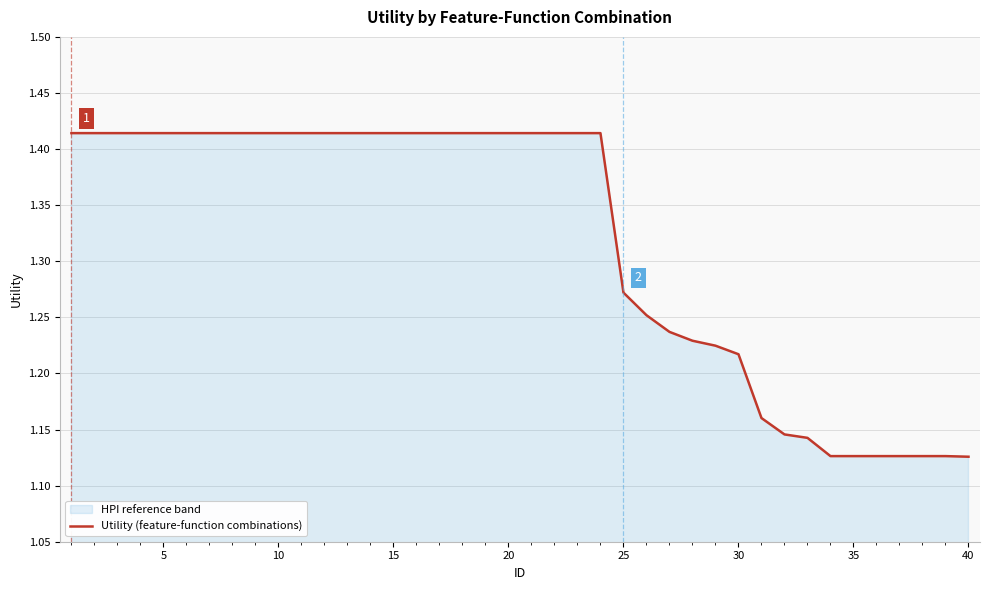

Count the number of categories in the chart.

40